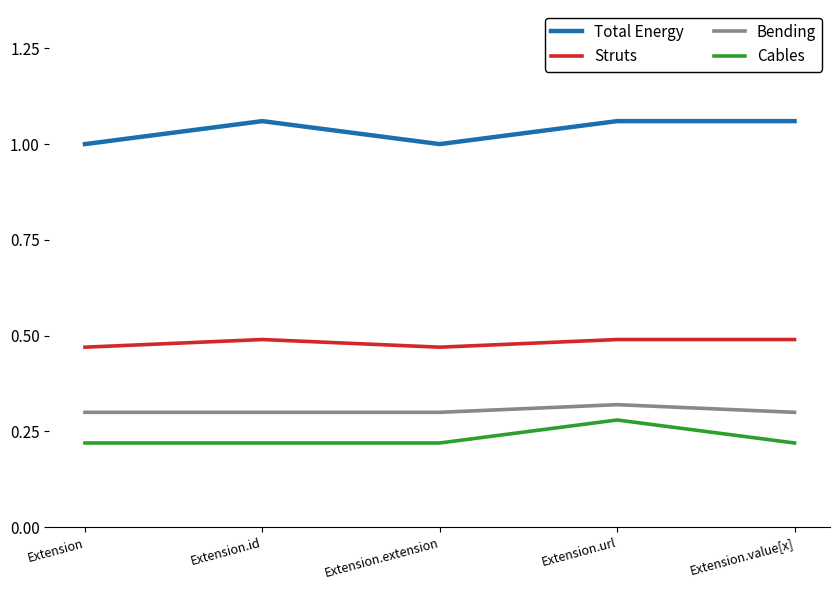

True or false: Cables and Struts cross at least once.

False